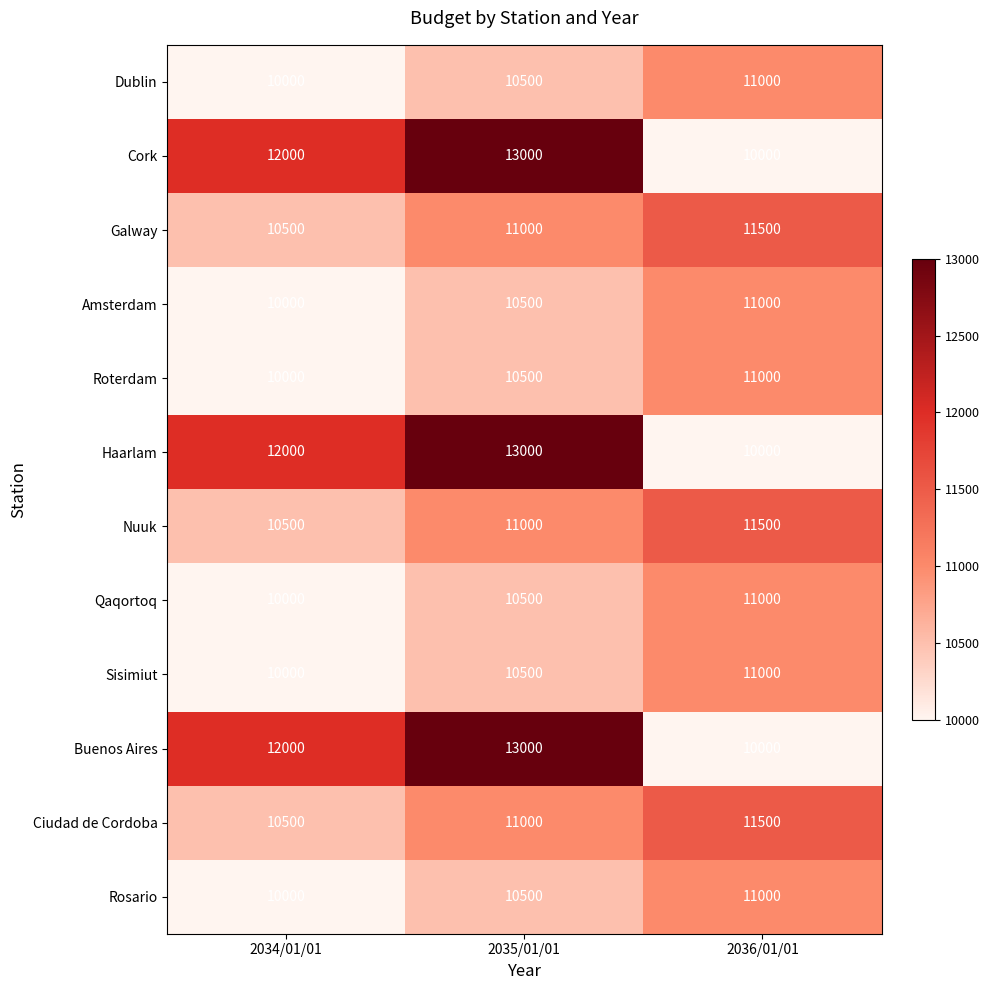

What is the average value of the Amsterdam series?

10500